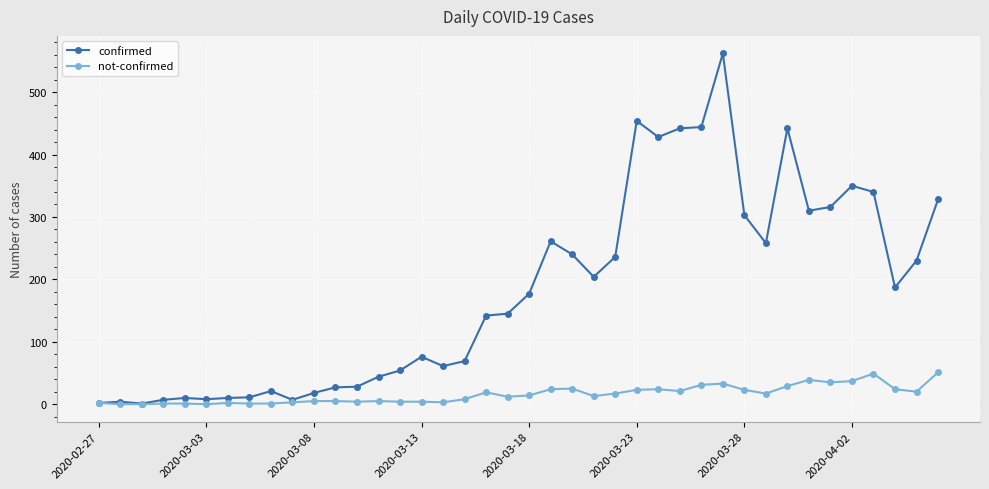

Which series has the largest total across all categories?

confirmed